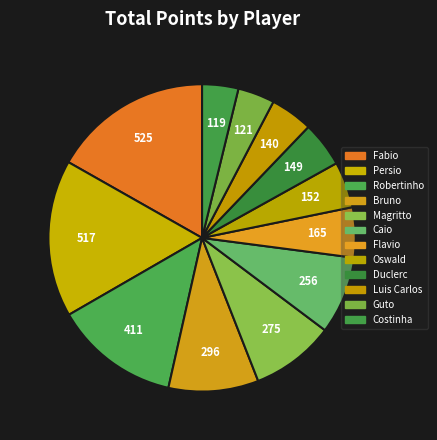

Is it true that Robertinho is 13% of the pie?

True